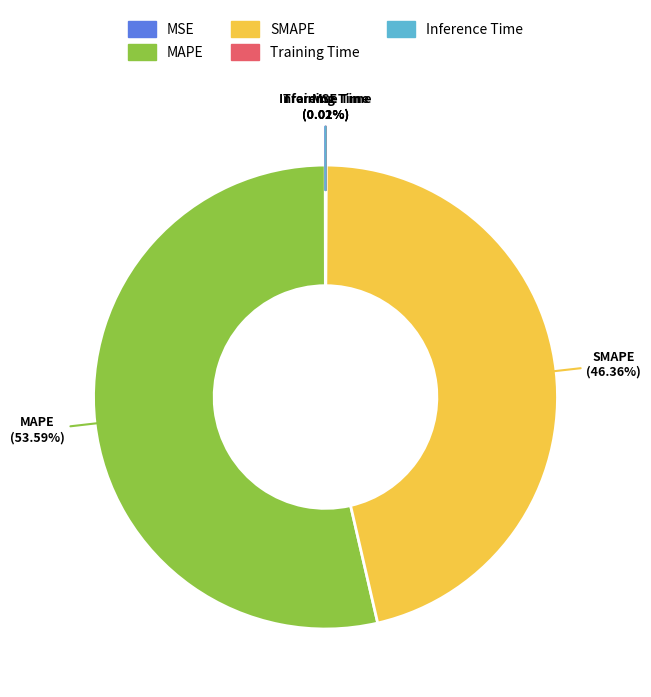

What is the majority slice?

MAPE